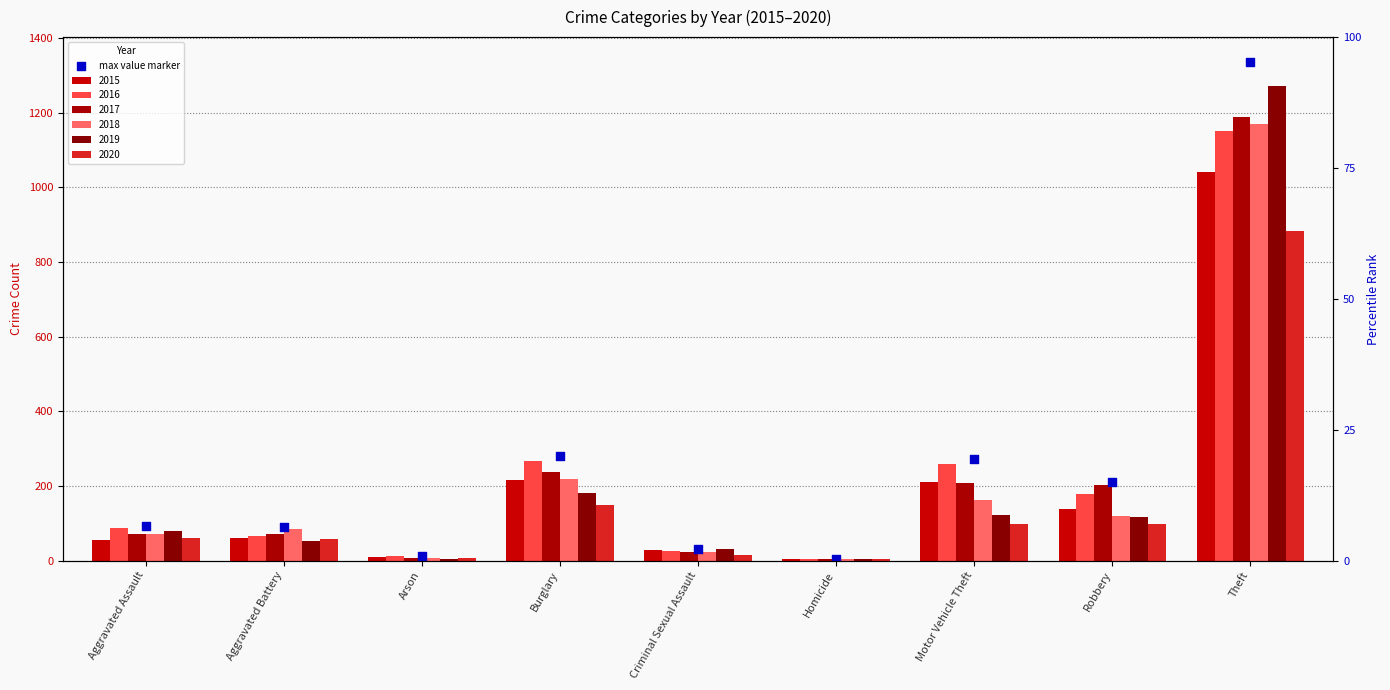

What is the change in value from Homicide to Theft?

+1330.4